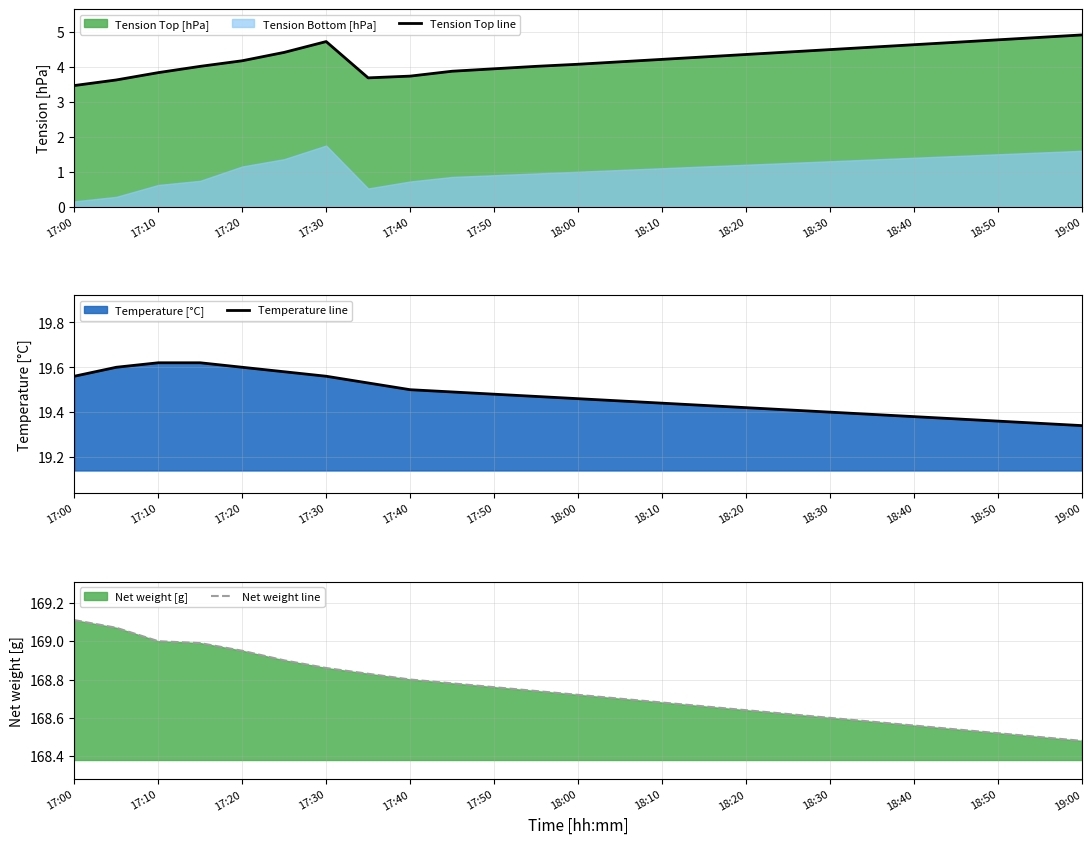

Reading left to right, list all the values displayed in this chart.

Tension Top line: 3.5	3.6	3.8	4.0	4.2	4.4	4.7	3.7	3.7	3.9	4.0	4.0	4.1	4.2	4.2	4.3	4.4	4.4	4.5	4.6	4.6	4.7	4.8	4.8	4.9
Temperature line: 19.6	19.6	19.6	19.6	19.6	19.6	19.6	19.5	19.5	19.5	19.5	19.5	19.5	19.4	19.4	19.4	19.4	19.4	19.4	19.4	19.4	19.4	19.4	19.4	19.3
Net weight line: 169.1	169.1	169.0	169.0	168.9	168.9	168.9	168.8	168.8	168.8	168.8	168.7	168.7	168.7	168.7	168.7	168.6	168.6	168.6	168.6	168.6	168.5	168.5	168.5	168.5